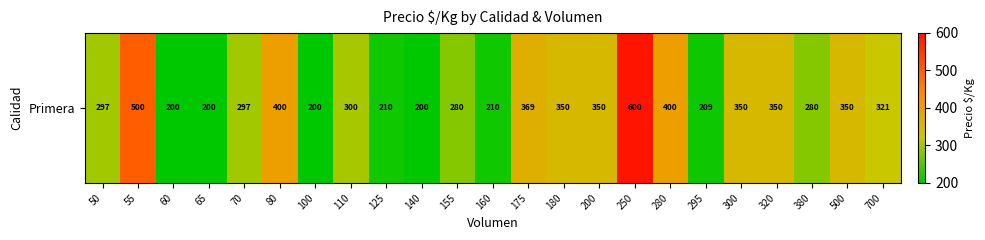

What is the difference between the second highest and second lowest values?

300